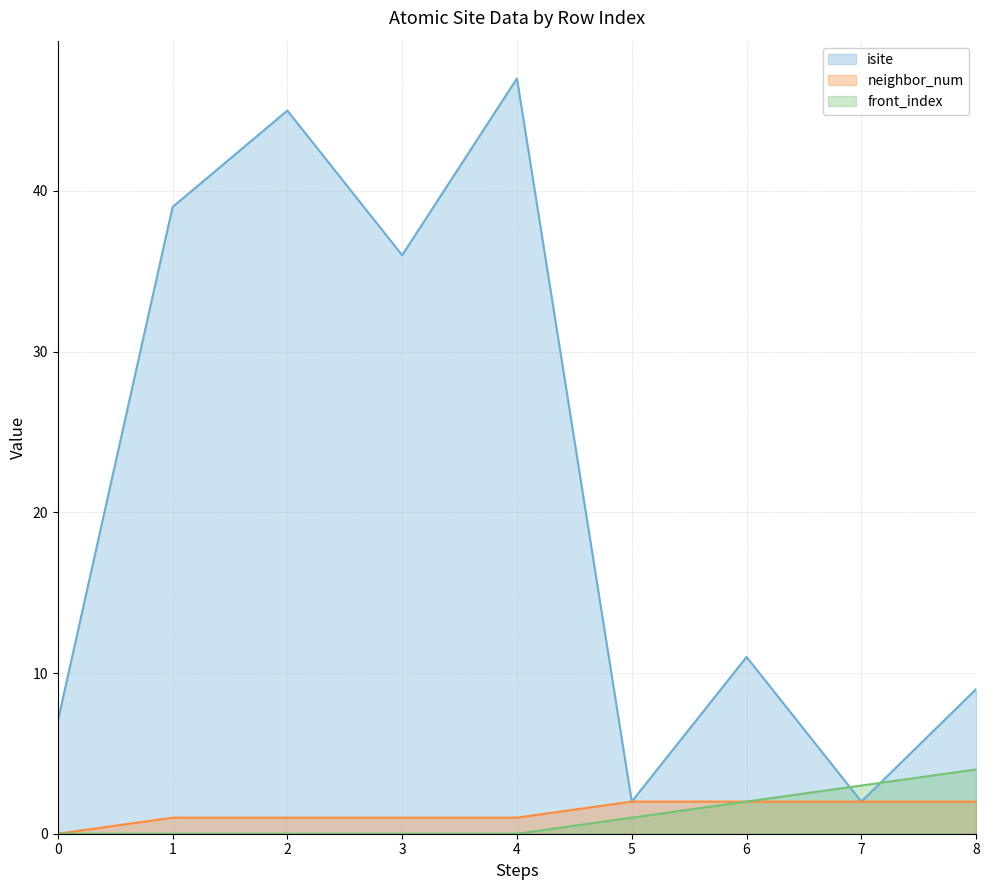

What is the total value across all series at 7?

7